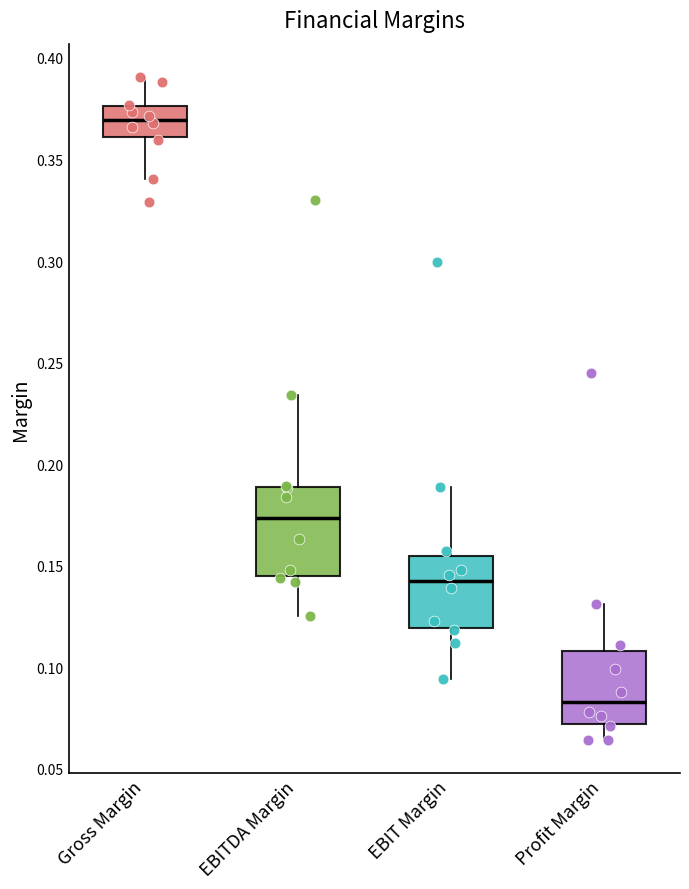

Which box is the tallest, from its lower edge to its upper edge?

EBITDA Margin